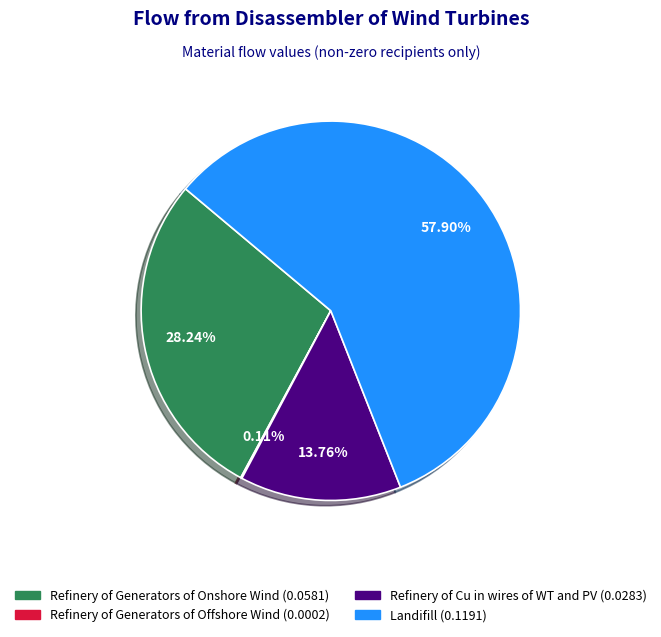

Combined, do Refinery of Cu in wires of WT and PV and Refinery of Generators of Onshore Wind account for over 50%?

No